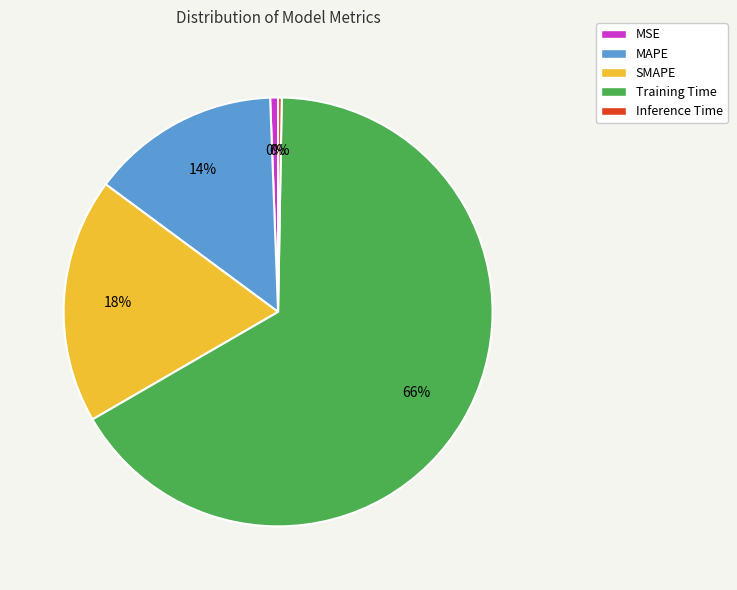

To the nearest percent, what is the difference between the SMAPE and MSE slice percentages?

18%